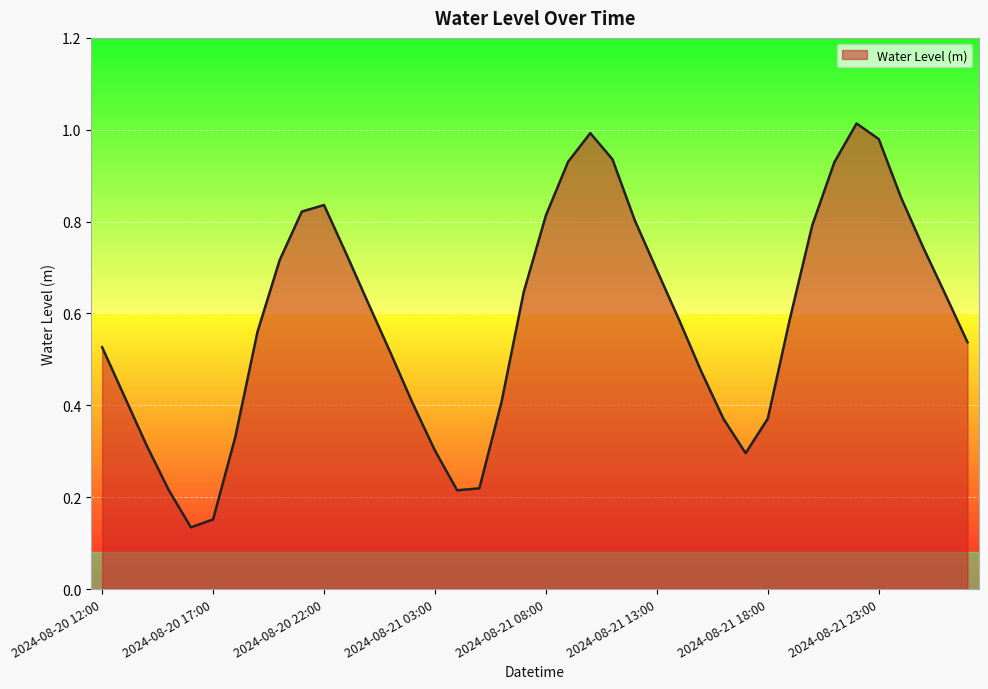

What is the average value?

0.6